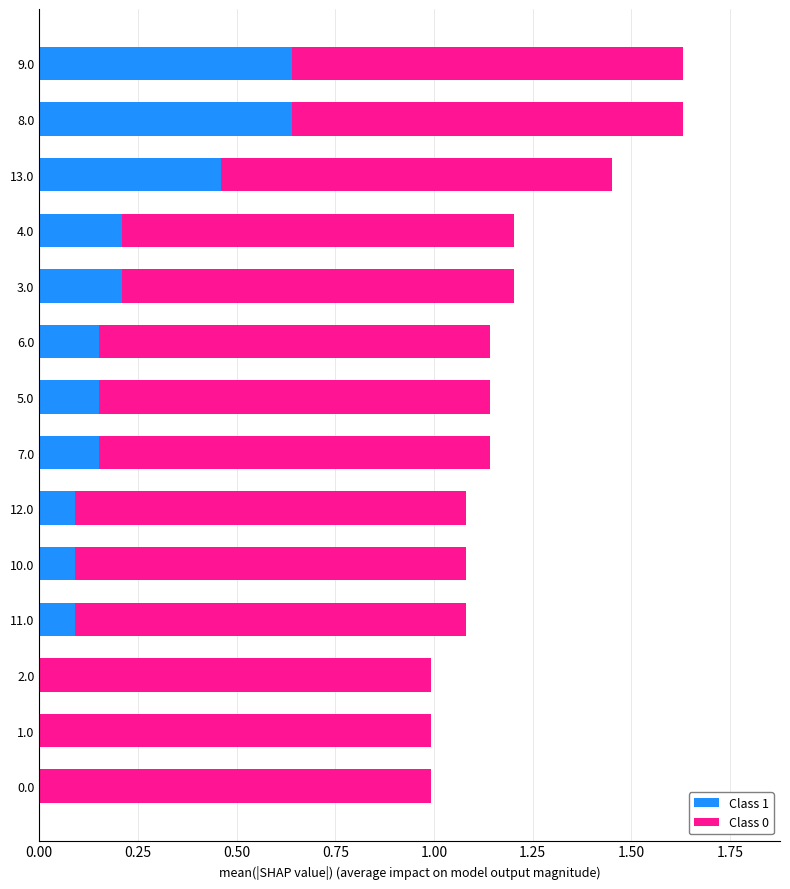

What is the total value across all series at 6.0?

1.1